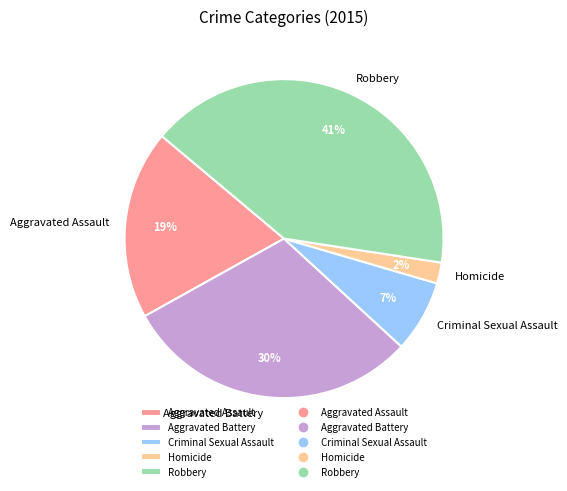

Approximately how many times larger is the value at Criminal Sexual Assault compared to Aggravated Assault?

0.4